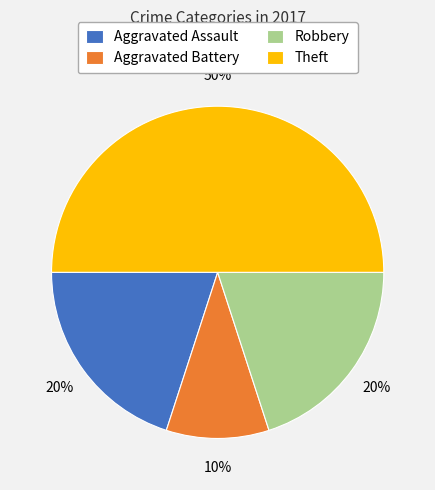

Which slice is the largest?

Theft